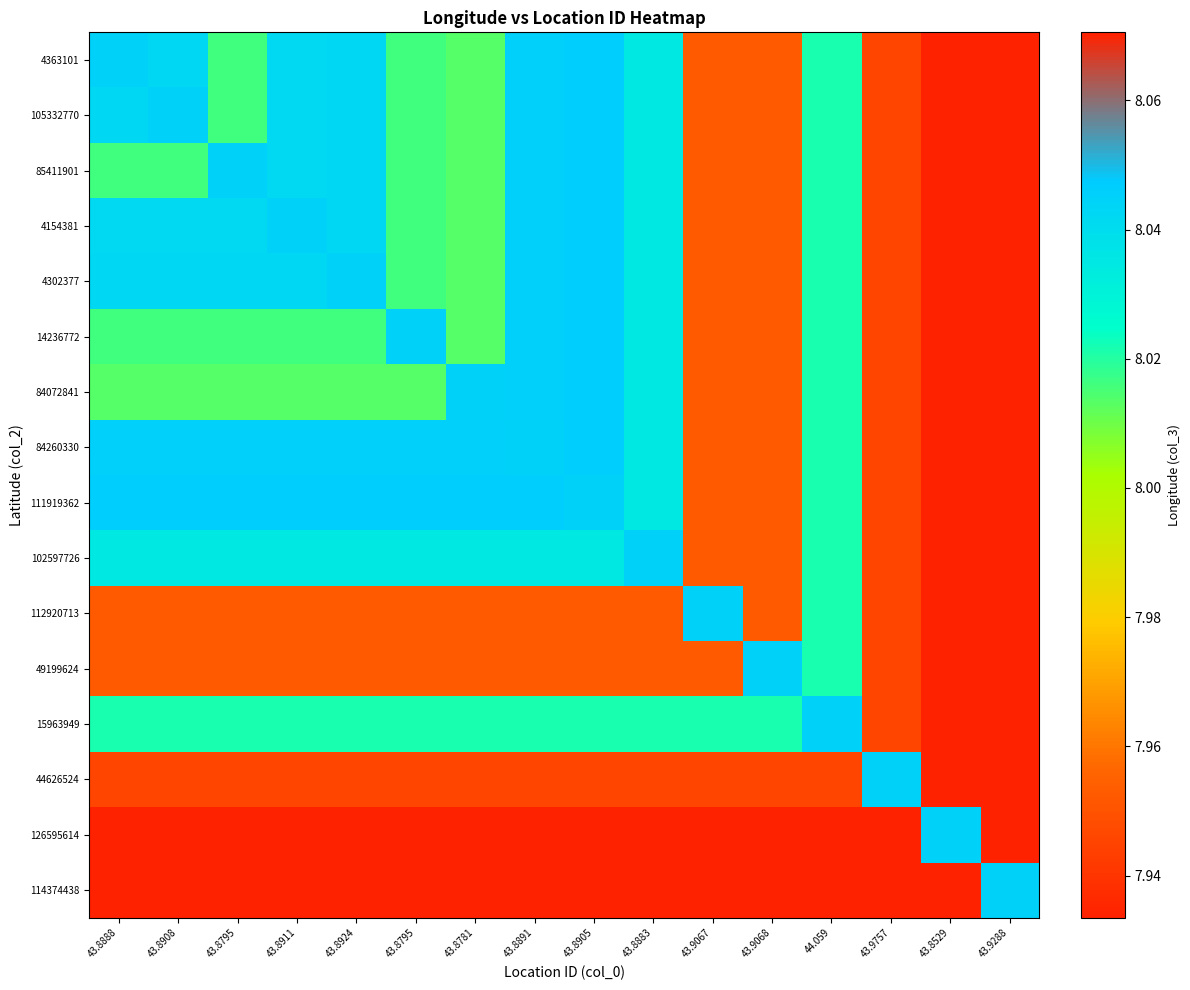

Rank the series by their maximum value, from lowest to highest.

4363101, 105332770, 85411901, 4154381, 4302377, 14236772, 84072841, 84260330, 111919362, 102597726, 112920713, 49199624, 15963949, 44626524, 126595614, 114374438